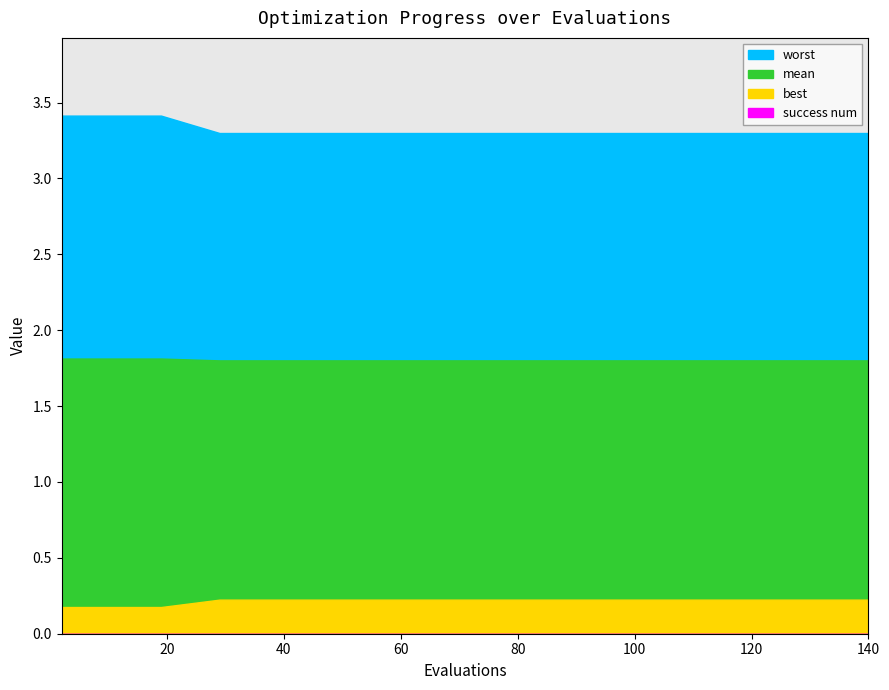

True or false: mean and evals cross at least once.

False